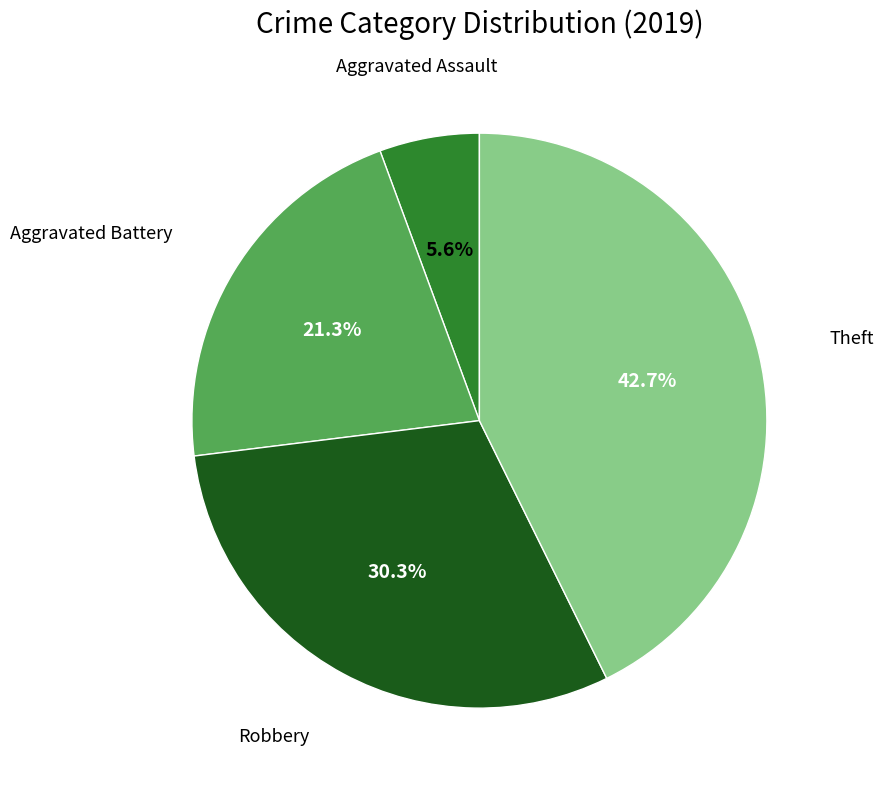

Is there a majority slice in this chart?

No